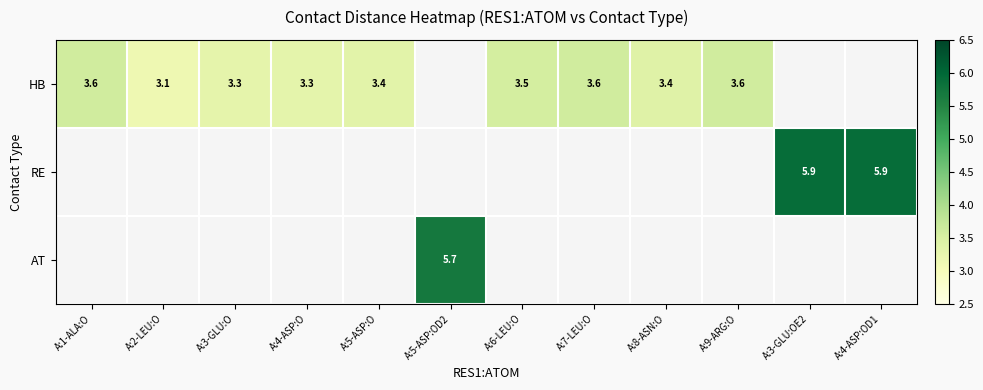

Is the value of RE at A:3-GLU:OE2 greater than the value of HB at A:1-ALA:O?

Yes